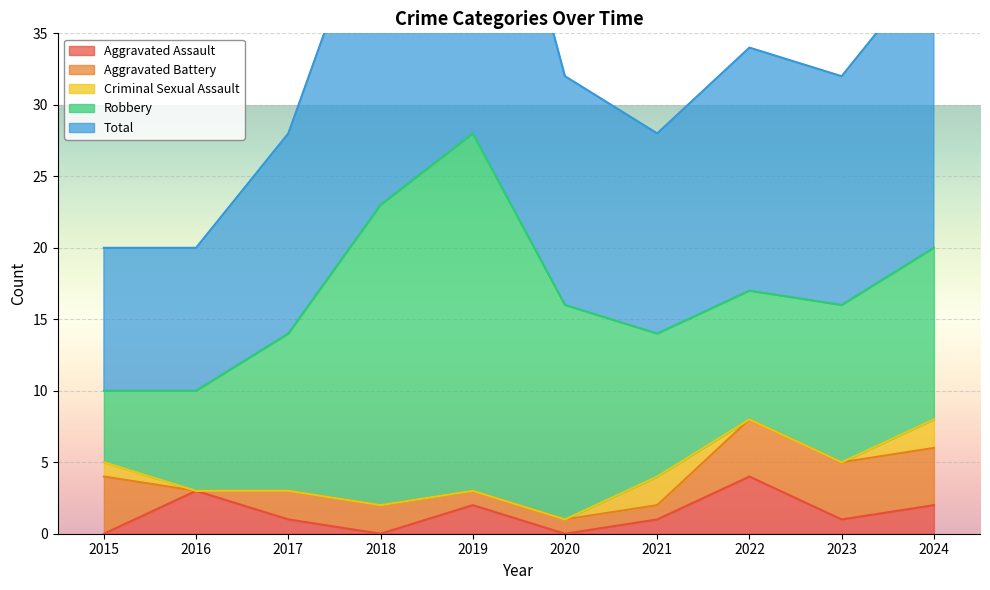

Rank the categories by Aggravated Assault value from highest to lowest.

2022, 2016, 2019, 2024, 2017, 2021, 2023, 2015, 2018, 2020